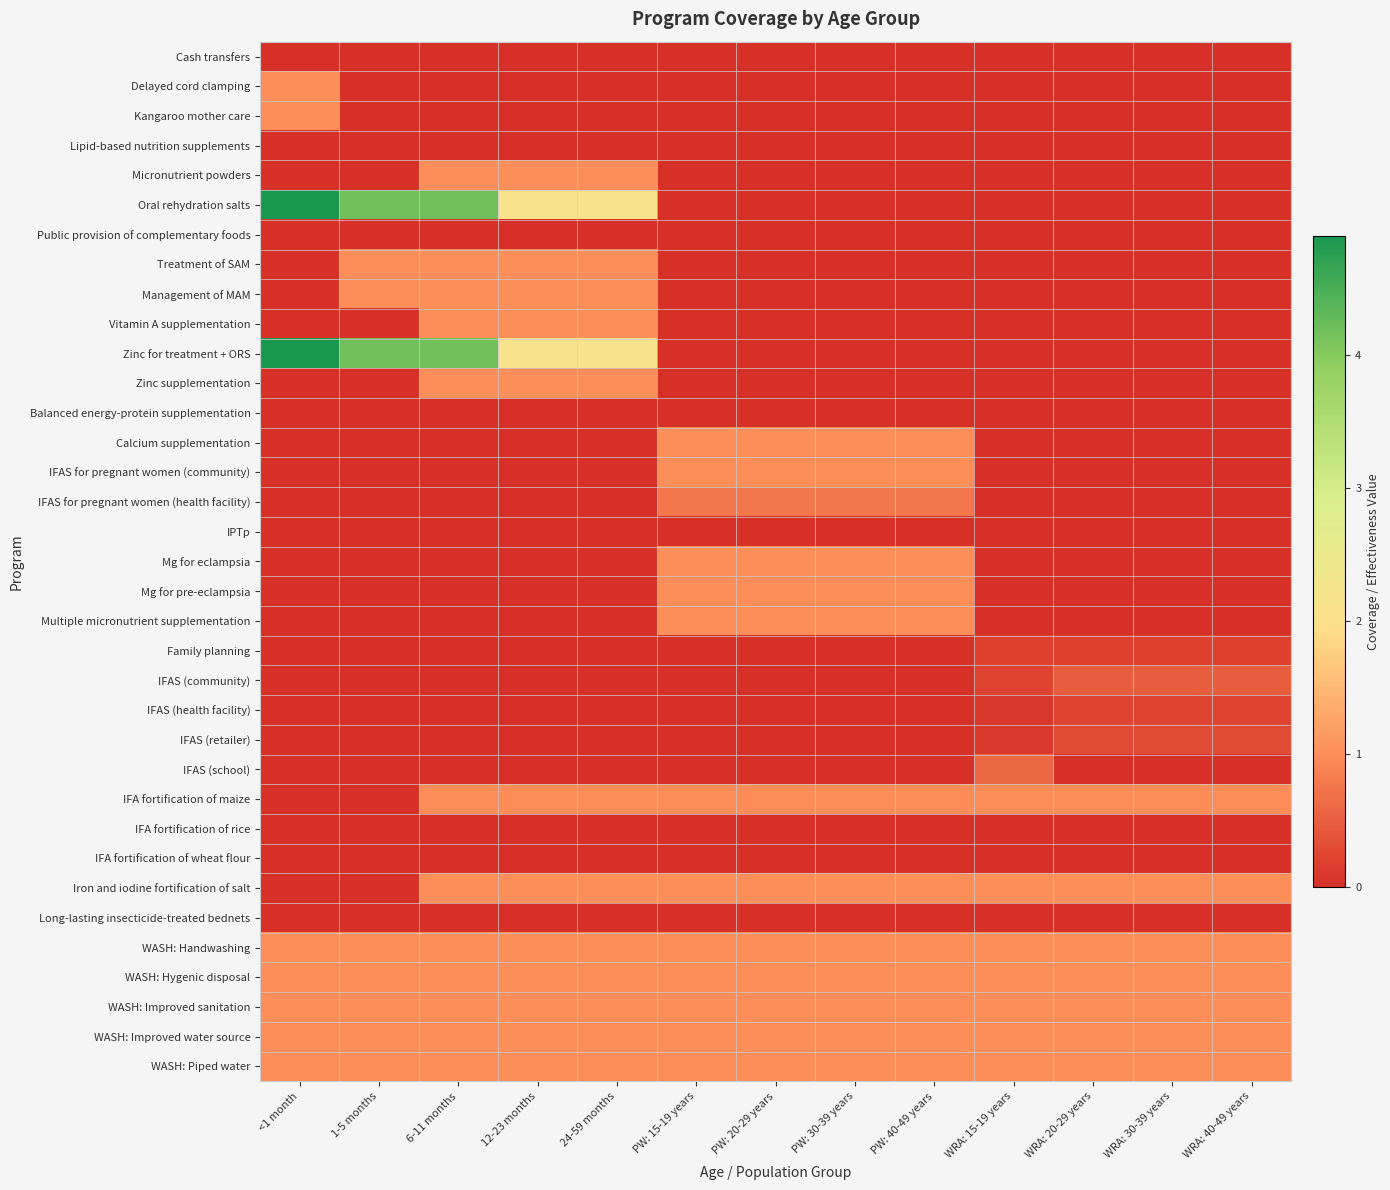

Count the number of data series in this chart.

35